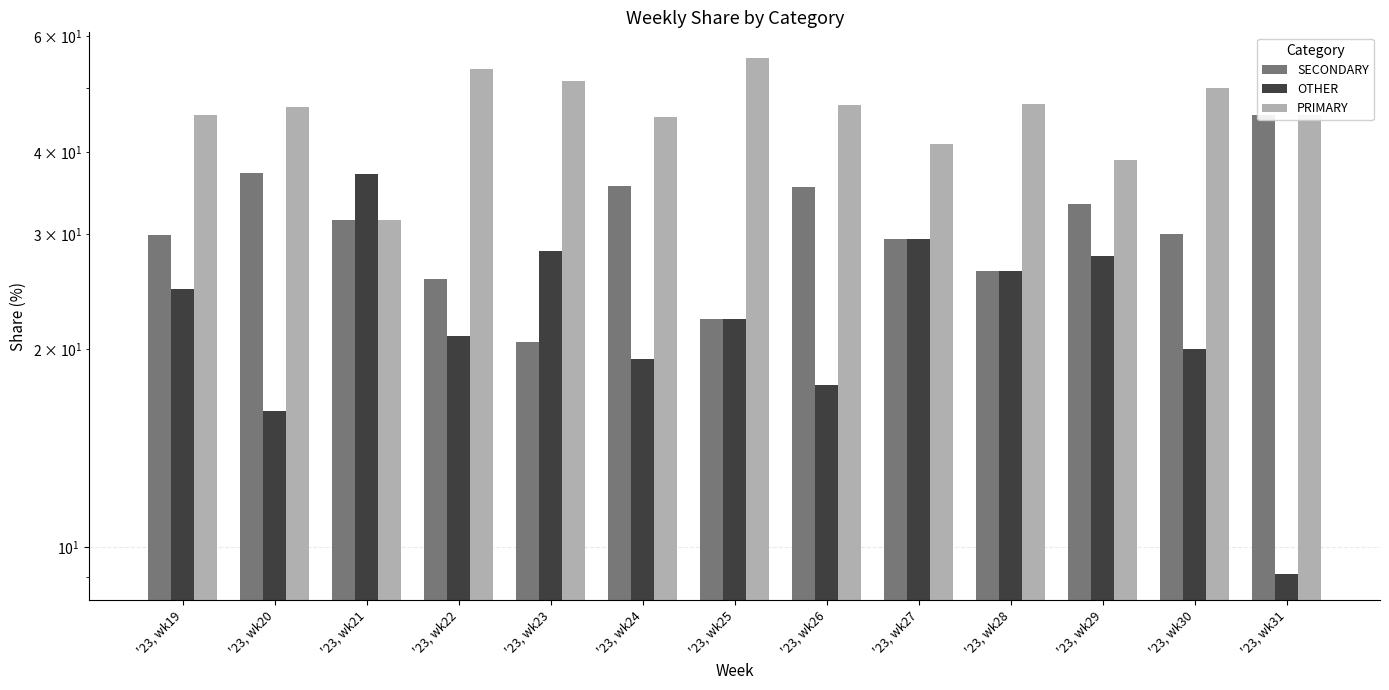

Reading left to right, transcribe all the data shown in this chart.

SECONDARY: '23, wk19=29.9	'23, wk20=37.1	'23, wk21=31.5	'23, wk22=25.6	'23, wk23=20.5	'23, wk24=35.5	'23, wk25=22.2	'23, wk26=35.3	'23, wk27=29.4	'23, wk28=26.3	'23, wk29=33.3	'23, wk30=30.0	'23, wk31=45.5
OTHER: '23, wk19=24.7	'23, wk20=16.1	'23, wk21=37.0	'23, wk22=20.9	'23, wk23=28.2	'23, wk24=19.4	'23, wk25=22.2	'23, wk26=17.6	'23, wk27=29.4	'23, wk28=26.3	'23, wk29=27.8	'23, wk30=20.0	'23, wk31=9.1
PRIMARY: '23, wk19=45.5	'23, wk20=46.8	'23, wk21=31.5	'23, wk22=53.5	'23, wk23=51.3	'23, wk24=45.2	'23, wk25=55.6	'23, wk26=47.1	'23, wk27=41.2	'23, wk28=47.4	'23, wk29=38.9	'23, wk30=50.0	'23, wk31=45.5